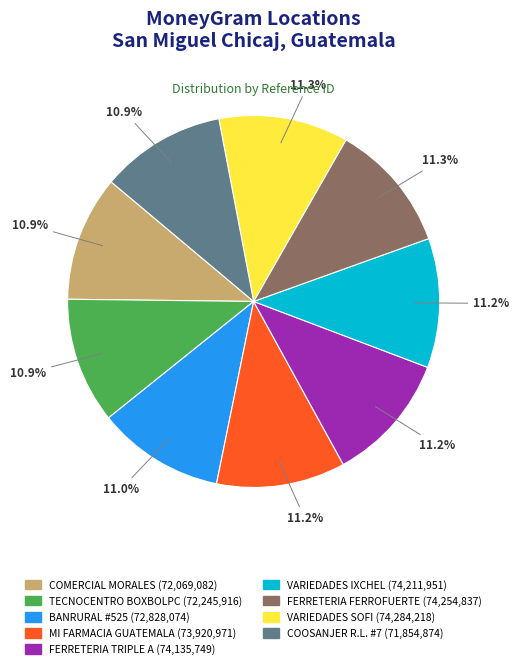

Is there any slice that represents more than half of the pie?

No